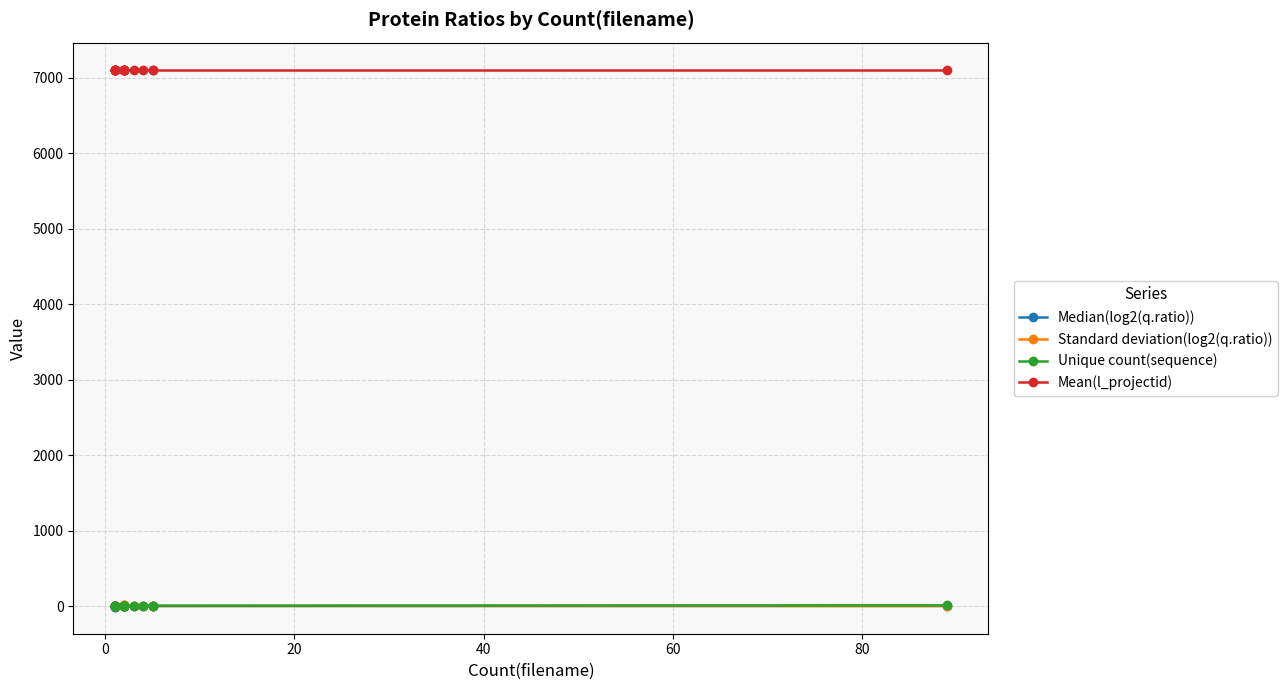

True or false: Mean(l_projectid) and Standard deviation(log2(q.ratio)) intersect in this chart.

False